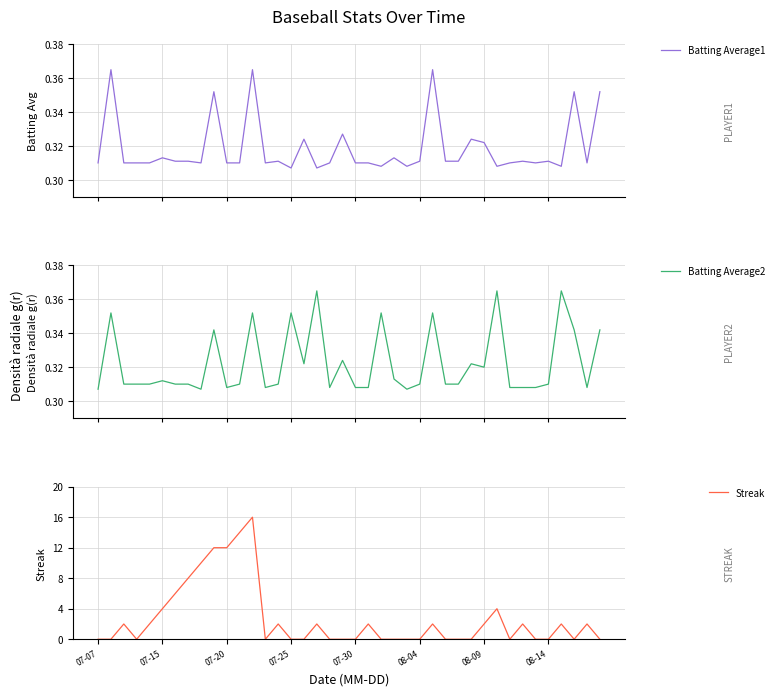

What is the maximum value for Streak?

16